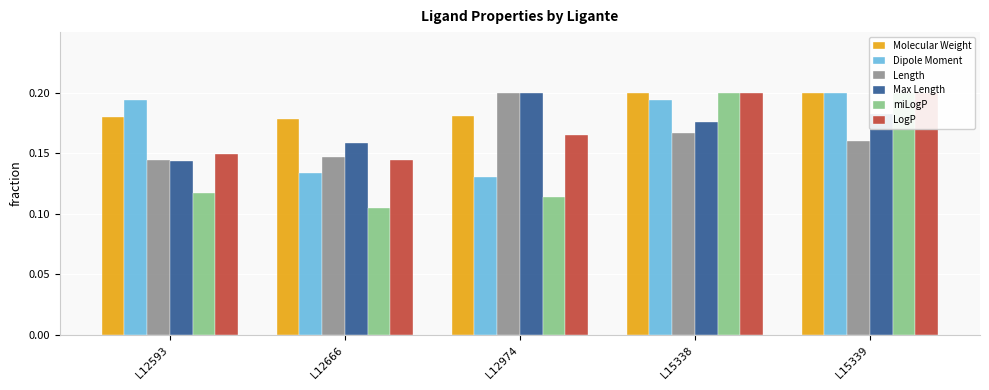

What is the value of the Dipole Moment bar at the 2nd from the left?

0.1